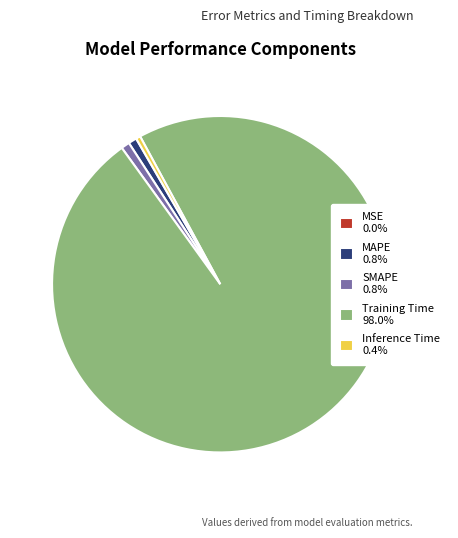

Which has a higher value, Training Time or MAPE?

Training Time